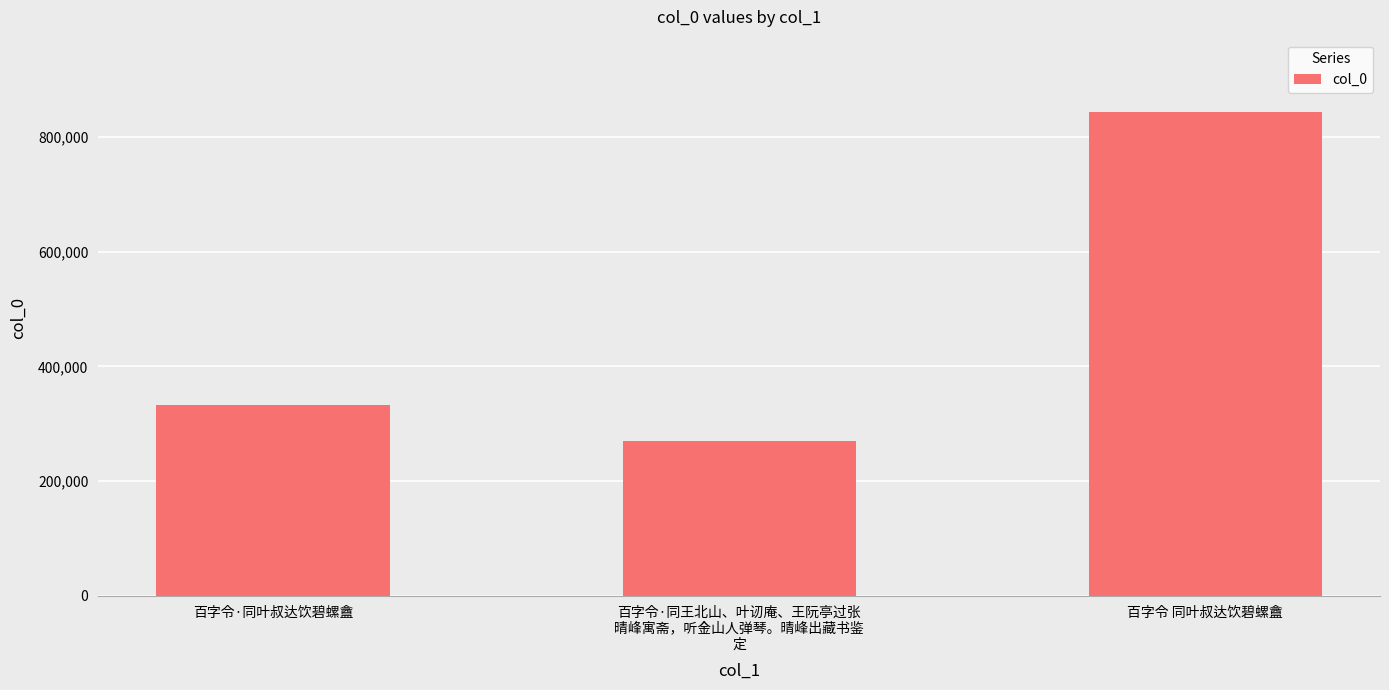

What value does the data have at 百字令·同王北山、叶讱庵、王阮亭过张
晴峰寓斋，听金山人弹琴。晴峰出藏书鉴
定?

270670